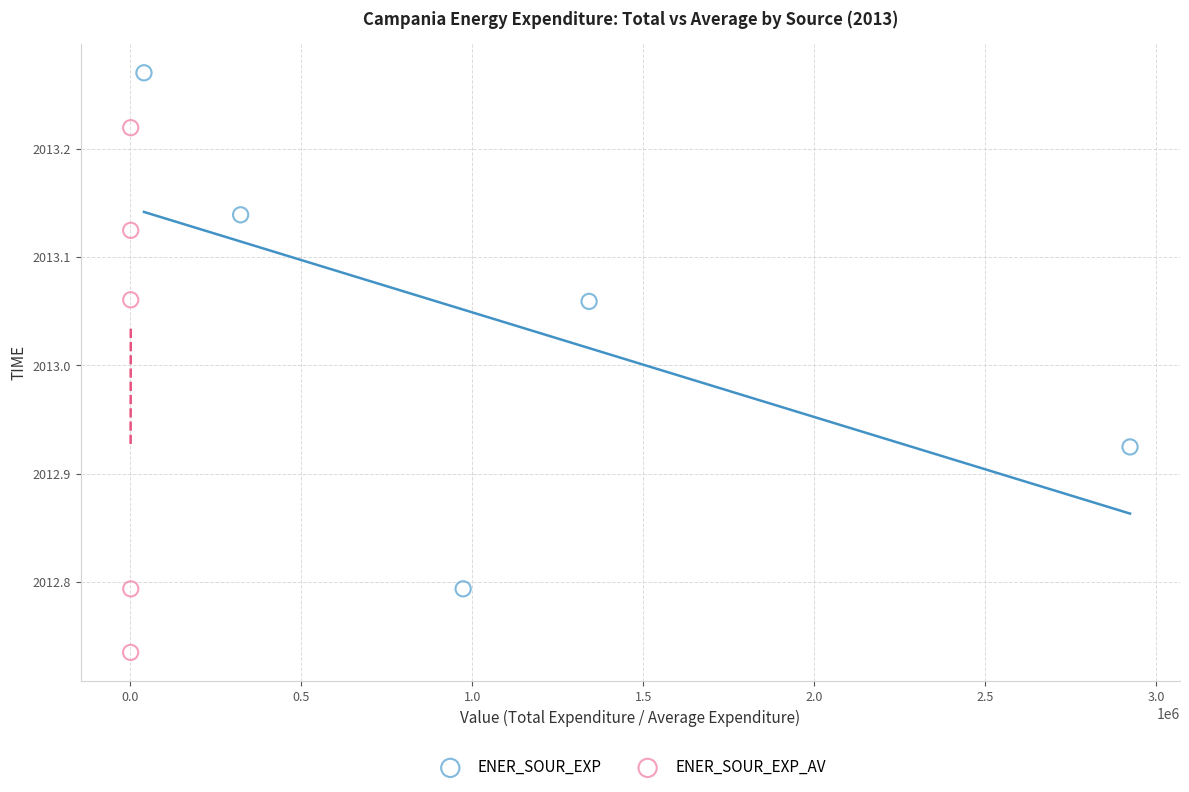

Which series contains the highest Y value?

ENER_SOUR_EXP